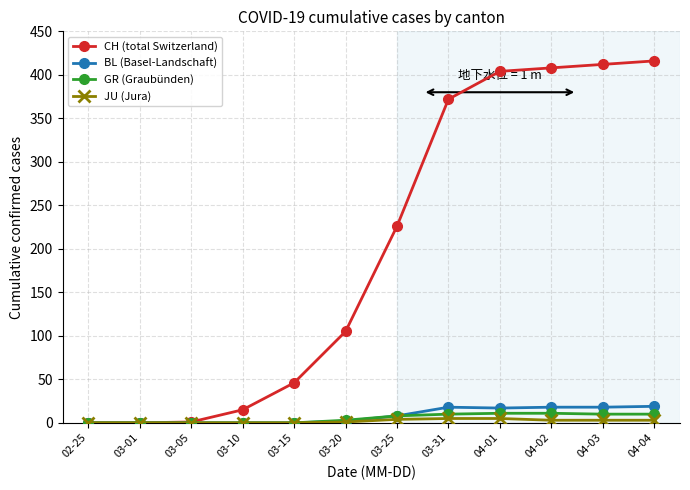

At how many categories does at least one series exceed 65?

7